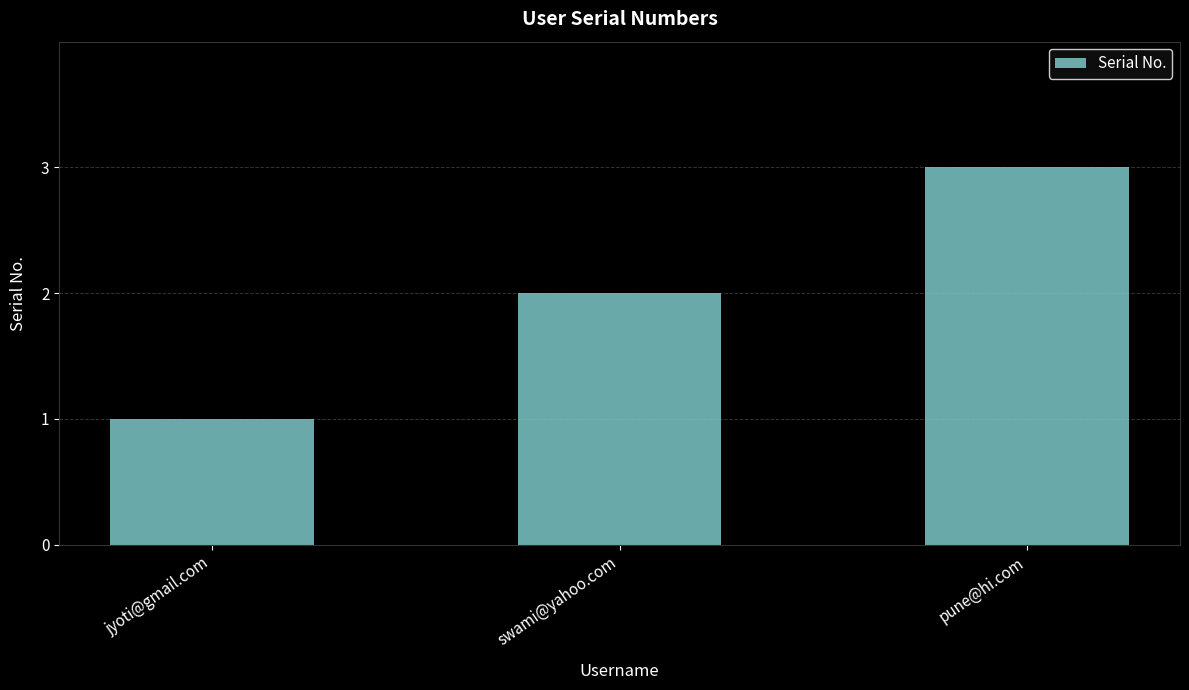

What value does the data have at swami@yahoo.com?

2